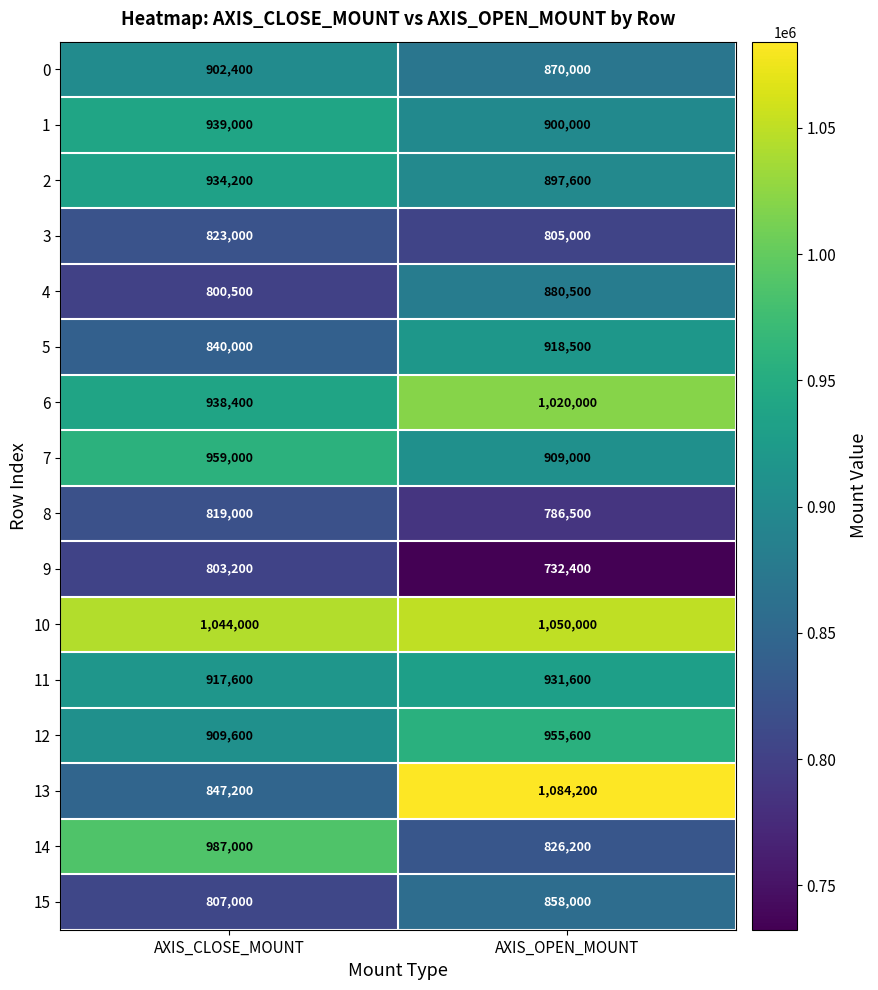

At how many categories does at least one series exceed 906112?

2